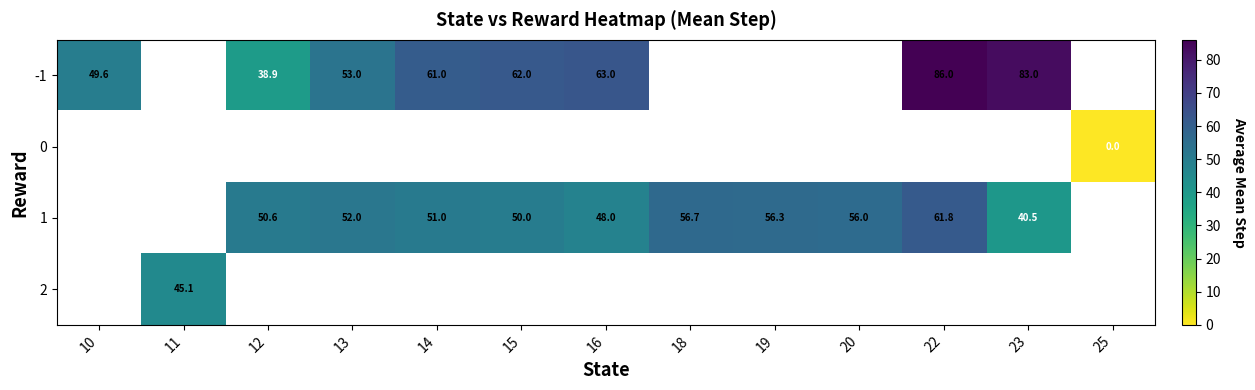

How many values in the -1 series exceed 63?

2